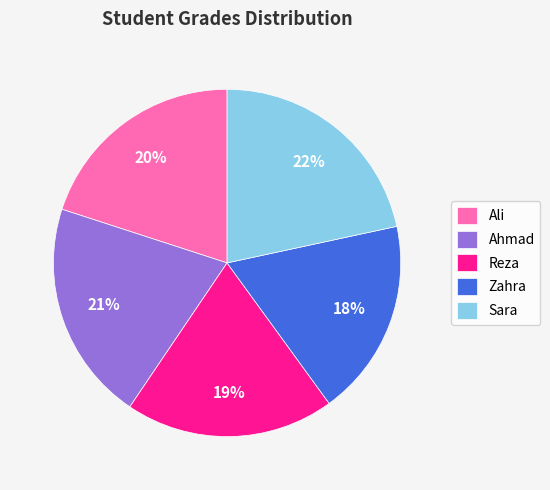

Is there any slice that represents more than half of the pie?

No